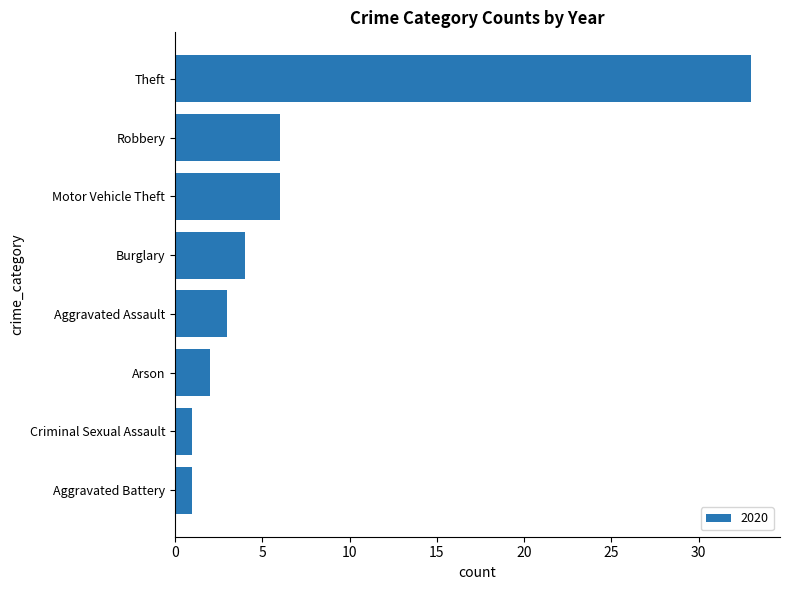

What is the label of the 7th bar from the bottom?

Robbery